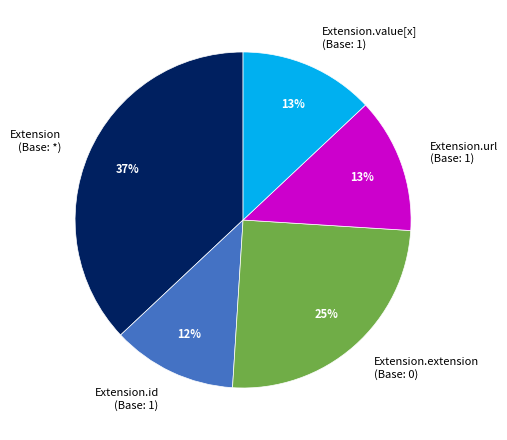

How many segments does this pie chart have?

5